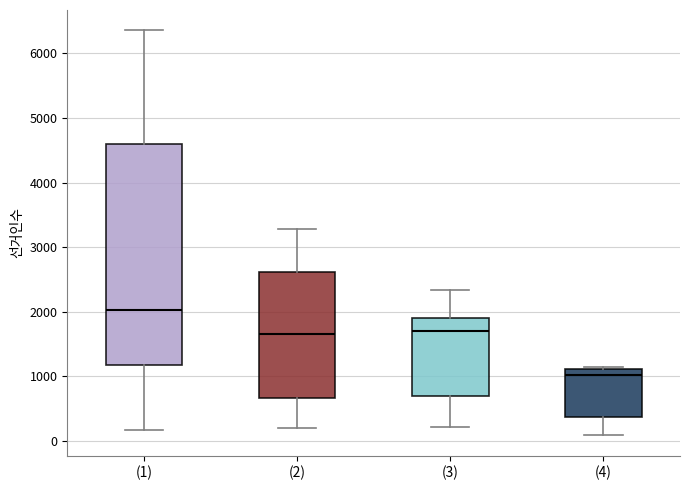

Reading left to right, transcribe this box plot: for each box, give where its median line is, the range the box spans, and where its two whiskers end, as read against the y-axis. The values are not printed on the chart, so give them approximately, as read against the axis.

(1): median 2000, box 1200 to 4600, whiskers 200 to 6400
(2): median 1700, box 700 to 2600, whiskers 200 to 3300
(3): median 1700, box 700 to 1900, whiskers 200 to 2300
(4): median 1000, box 400 to 1100, whiskers 100 to 1100